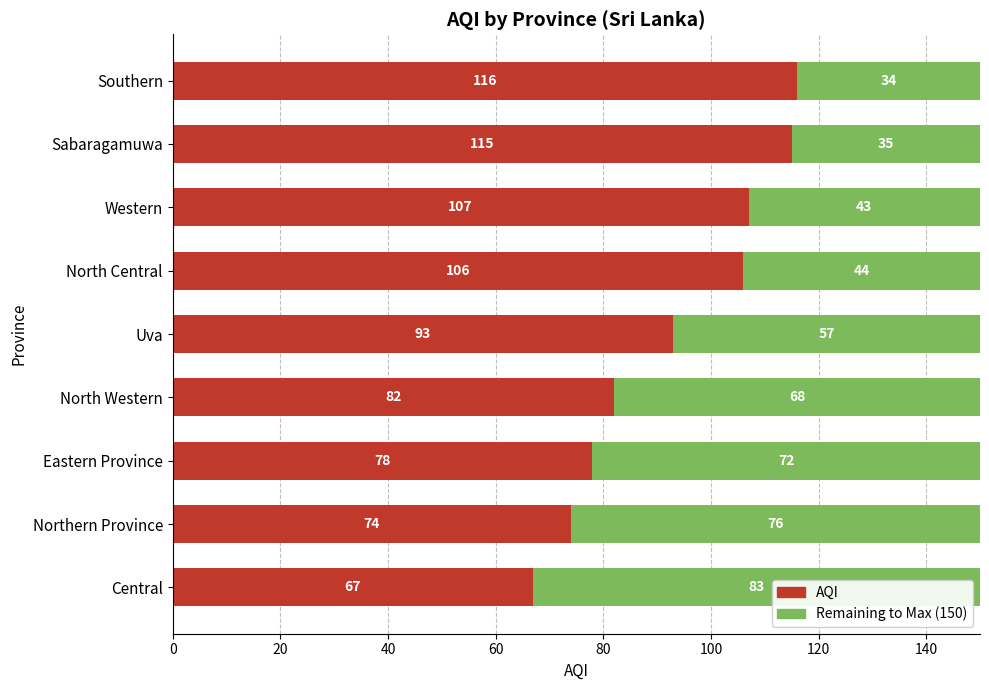

What is the total value across all series at Eastern Province?

150